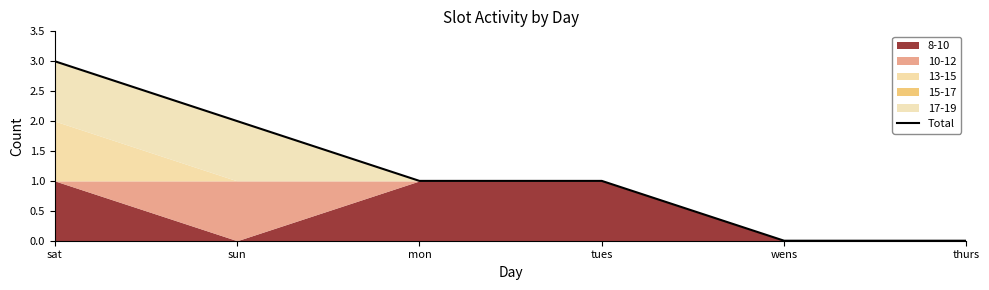

What value does the data have at mon?

1